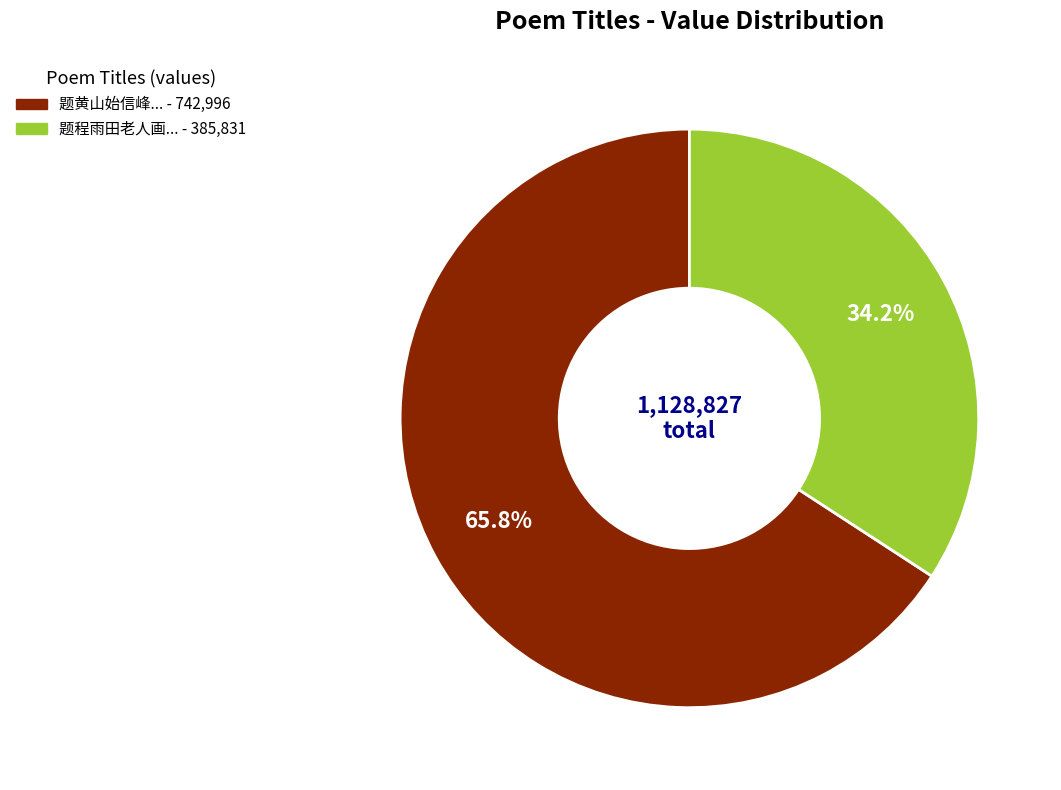

Is there a majority slice in this chart?

Yes